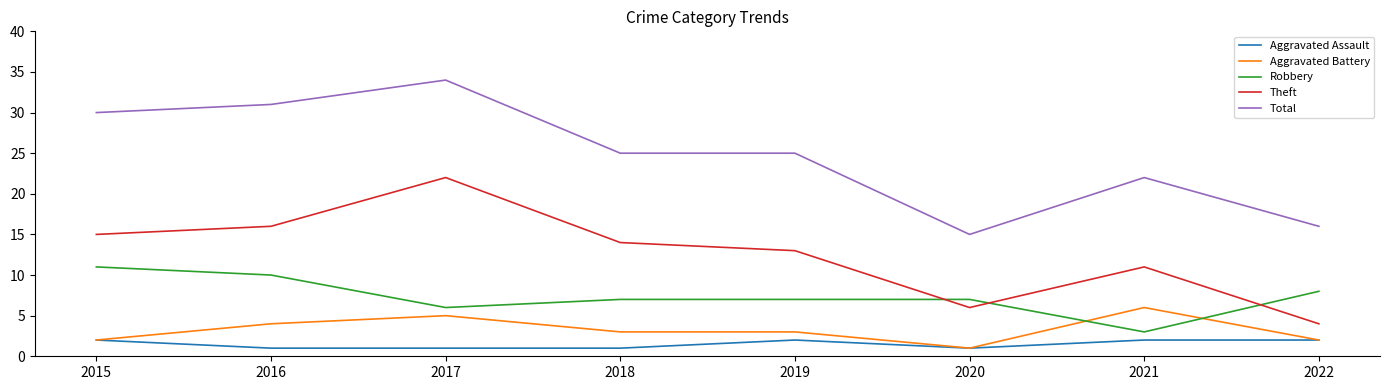

What is the minimum value for Aggravated Battery?

1